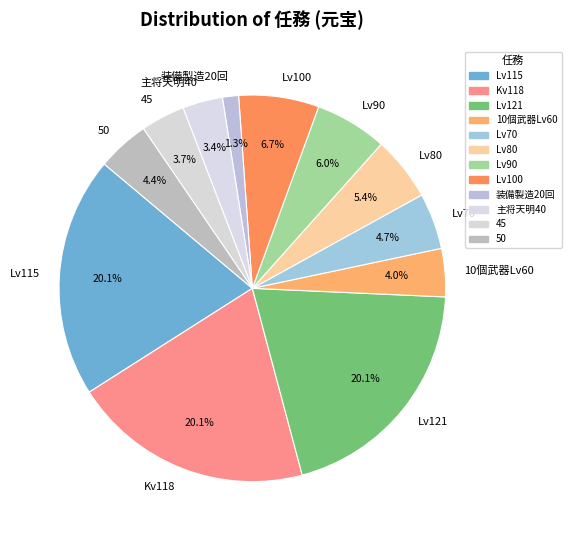

Is the sum of Lv70 and 主将天明40 greater than half?

No